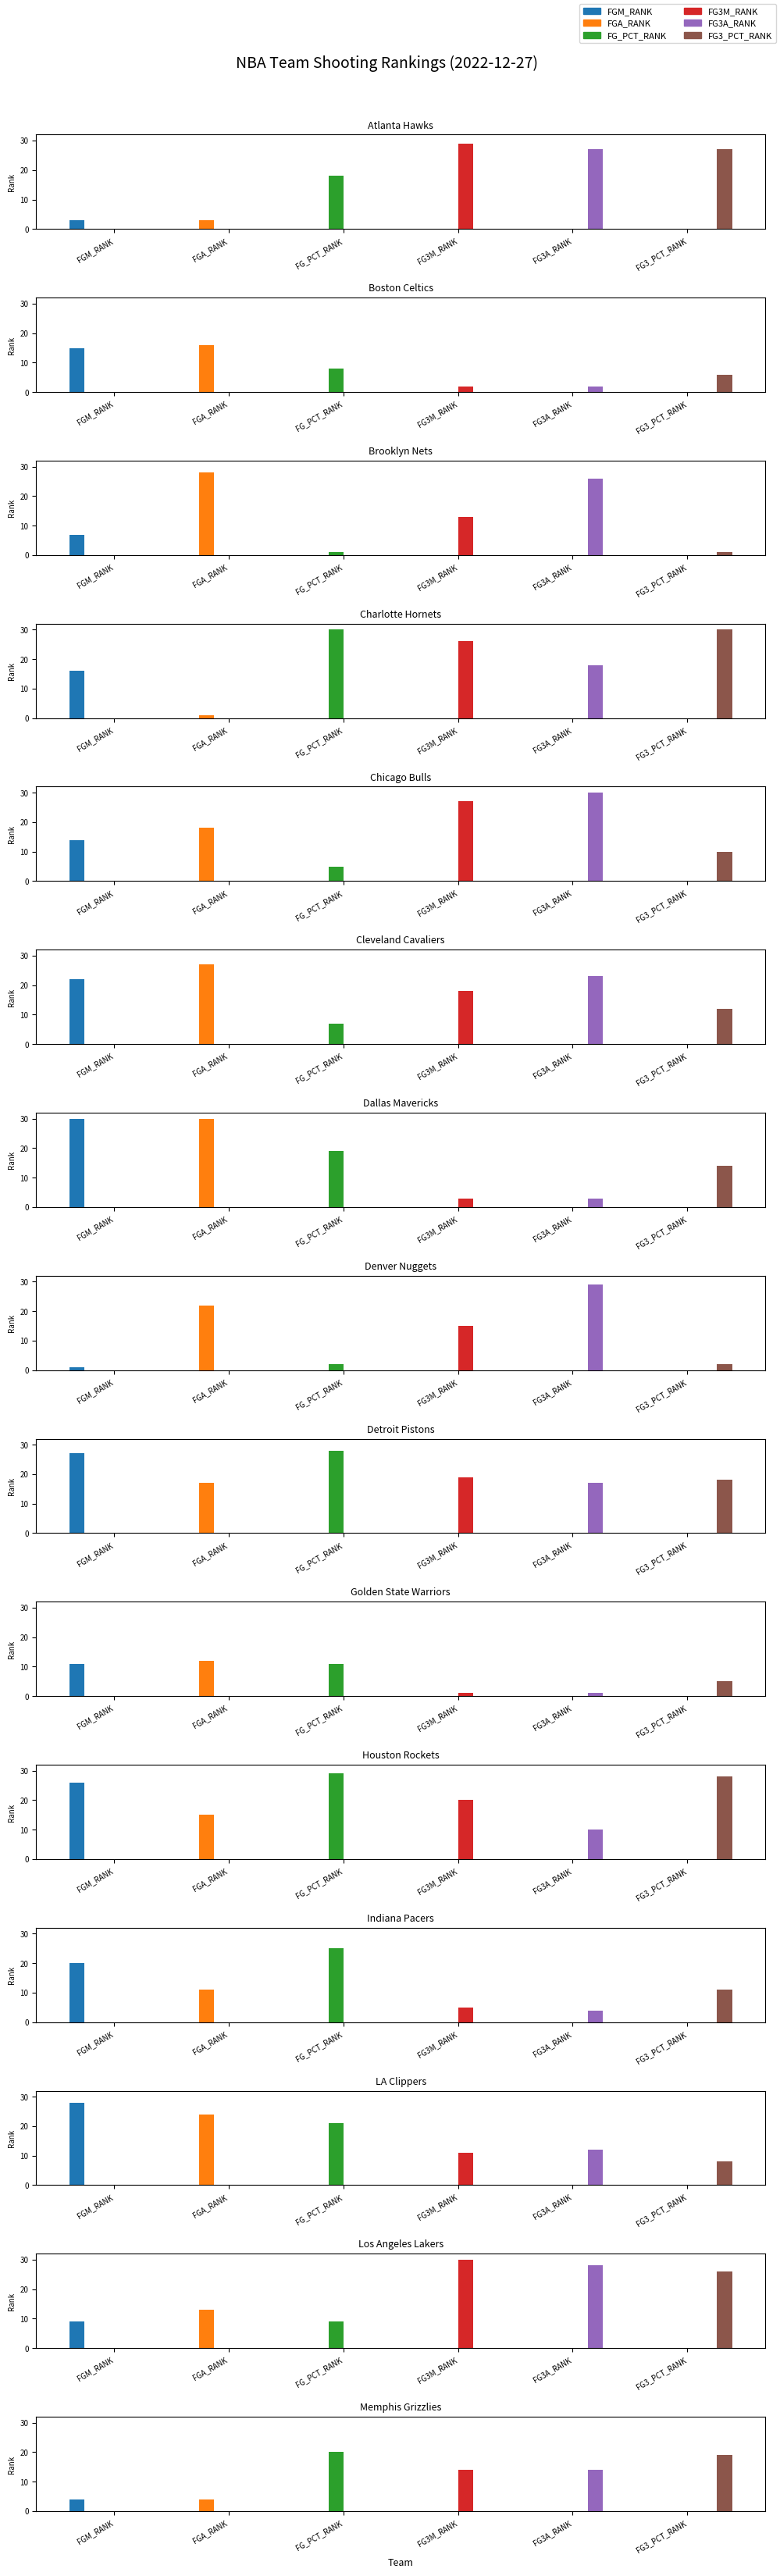

What is the difference between the maximum and second lowest values in the FG3_PCT_RANK series?

28